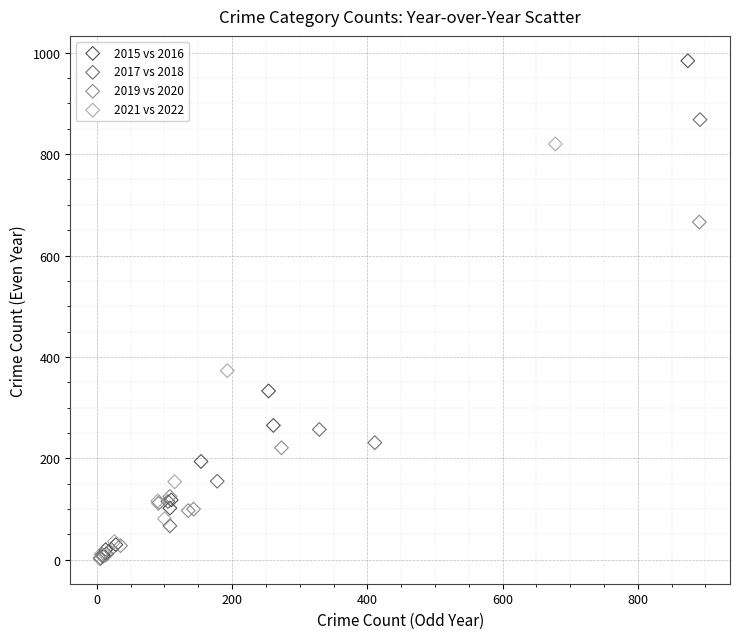

What are all the series names shown in the legend?

2015 vs 2016, 2017 vs 2018, 2019 vs 2020, 2021 vs 2022